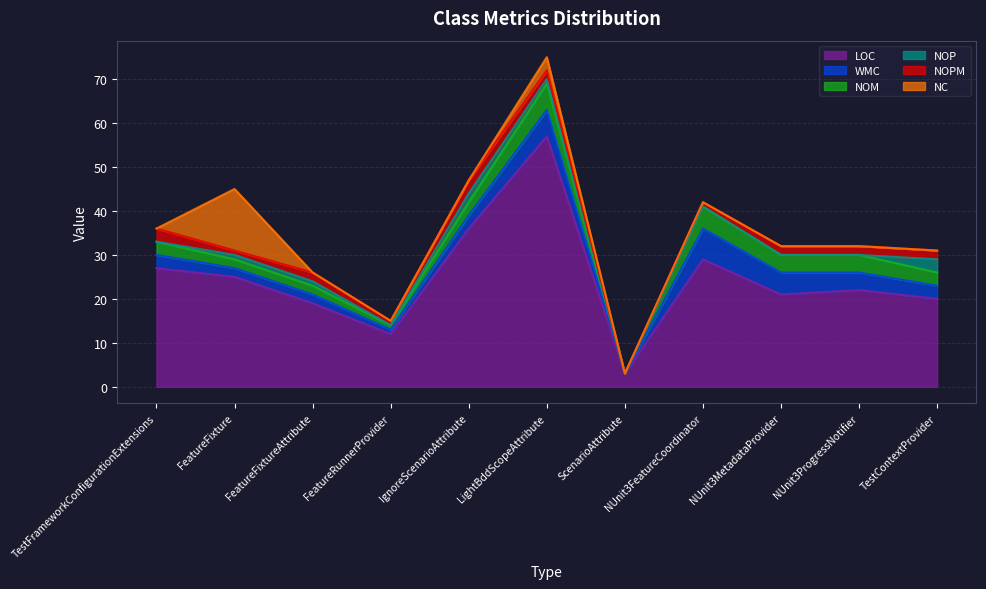

Reading left to right, list all the values displayed in this chart.

LOC: TestFrameworkConfigurationExtensions=27	FeatureFixture=25	FeatureFixtureAttribute=19	FeatureRunnerProvider=12	IgnoreScenarioAttribute=36	LightBddScopeAttribute=57	ScenarioAttribute=3	NUnit3FeatureCoordinator=29	NUnit3MetadataProvider=21	NUnit3ProgressNotifier=22	TestContextProvider=20
WMC: TestFrameworkConfigurationExtensions=3	FeatureFixture=2	FeatureFixtureAttribute=2	FeatureRunnerProvider=1	IgnoreScenarioAttribute=3	LightBddScopeAttribute=6	ScenarioAttribute=0	NUnit3FeatureCoordinator=7	NUnit3MetadataProvider=5	NUnit3ProgressNotifier=4	TestContextProvider=3
NOM: TestFrameworkConfigurationExtensions=3	FeatureFixture=2	FeatureFixtureAttribute=2	FeatureRunnerProvider=1	IgnoreScenarioAttribute=3	LightBddScopeAttribute=6	ScenarioAttribute=0	NUnit3FeatureCoordinator=5	NUnit3MetadataProvider=4	NUnit3ProgressNotifier=4	TestContextProvider=3
NOP: TestFrameworkConfigurationExtensions=0	FeatureFixture=1	FeatureFixtureAttribute=1	FeatureRunnerProvider=0	IgnoreScenarioAttribute=2	LightBddScopeAttribute=1	ScenarioAttribute=0	NUnit3FeatureCoordinator=0	NUnit3MetadataProvider=0	NUnit3ProgressNotifier=0	TestContextProvider=3
NOPM: TestFrameworkConfigurationExtensions=3	FeatureFixture=1	FeatureFixtureAttribute=2	FeatureRunnerProvider=1	IgnoreScenarioAttribute=3	LightBddScopeAttribute=2	ScenarioAttribute=0	NUnit3FeatureCoordinator=1	NUnit3MetadataProvider=2	NUnit3ProgressNotifier=2	TestContextProvider=2
NC: TestFrameworkConfigurationExtensions=0	FeatureFixture=14	FeatureFixtureAttribute=0	FeatureRunnerProvider=0	IgnoreScenarioAttribute=0	LightBddScopeAttribute=3	ScenarioAttribute=0	NUnit3FeatureCoordinator=0	NUnit3MetadataProvider=0	NUnit3ProgressNotifier=0	TestContextProvider=0